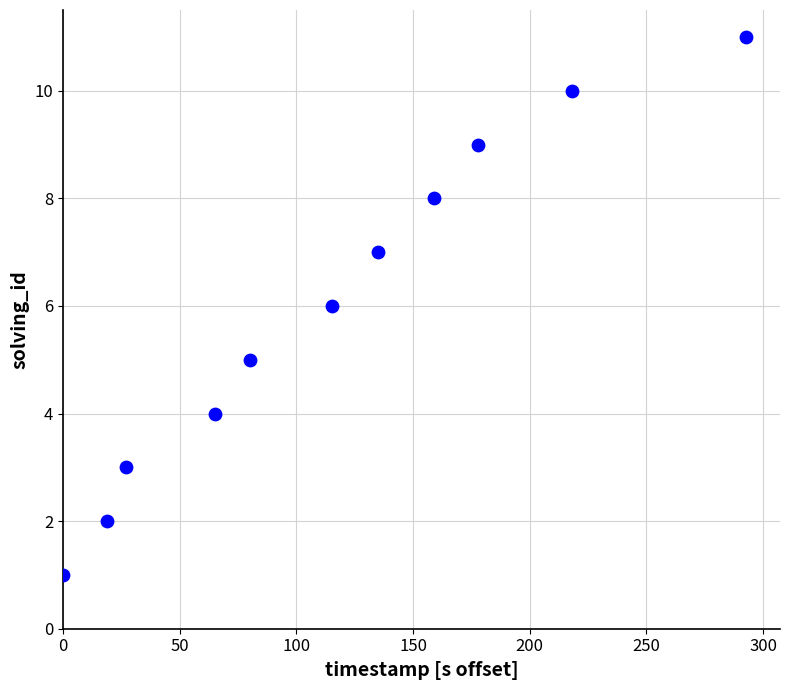

What is the range of Y values (max minus min)?

10